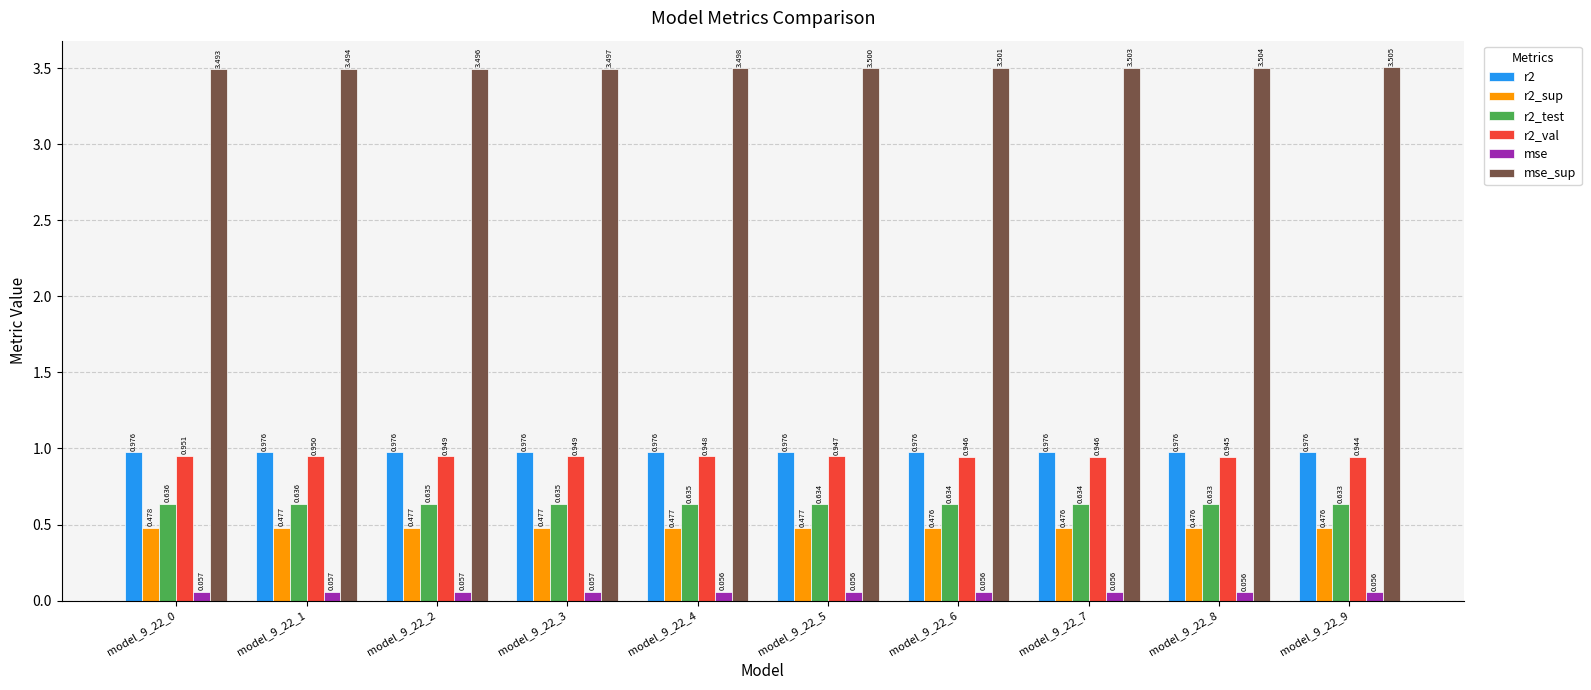

Between model_9_22_2 and model_9_22_6, which series saw the biggest shift?

mse_sup